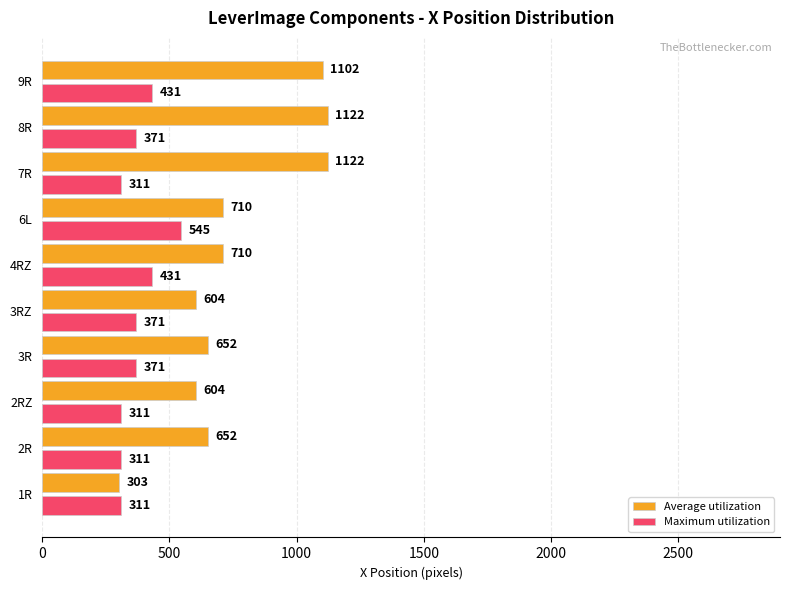

At which category is the sum across all series the highest?

9R